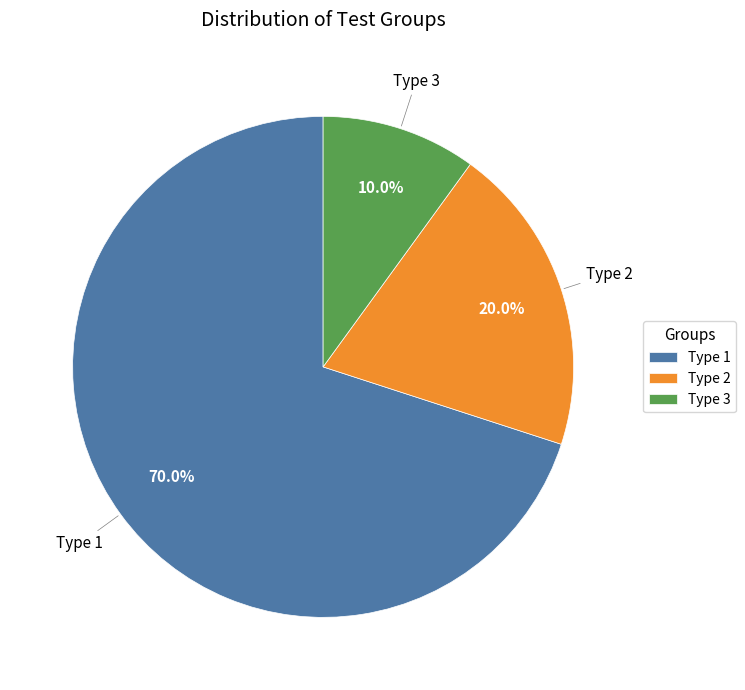

True or false: Type 3 accounts for 3% of the total.

False